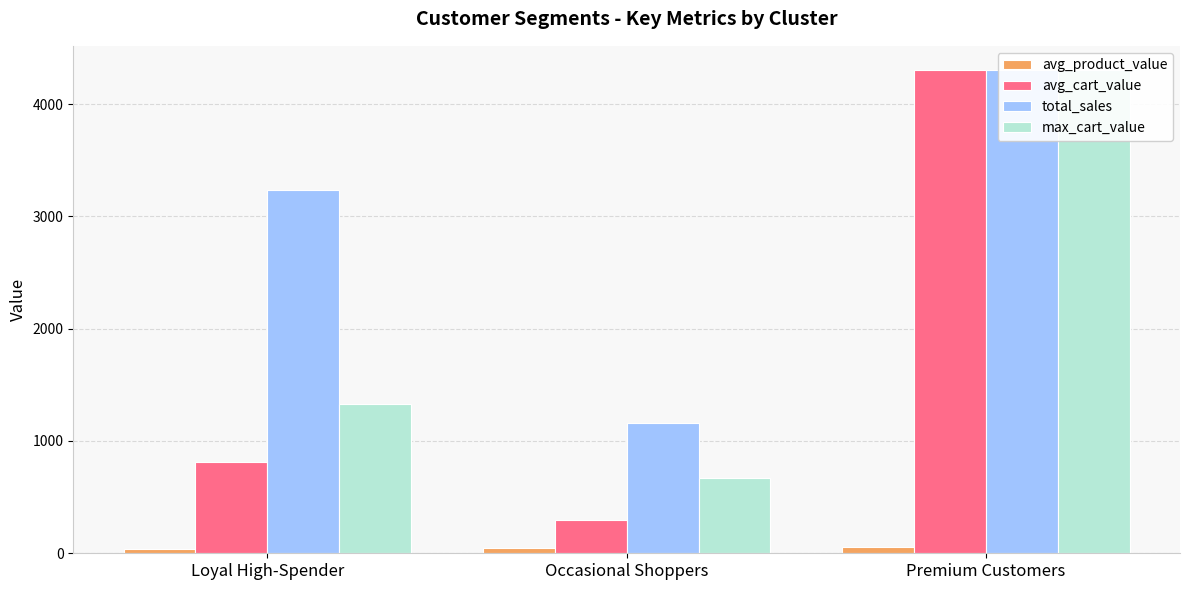

Which has a higher value, Premium Customers or Occasional Shoppers?

Premium Customers